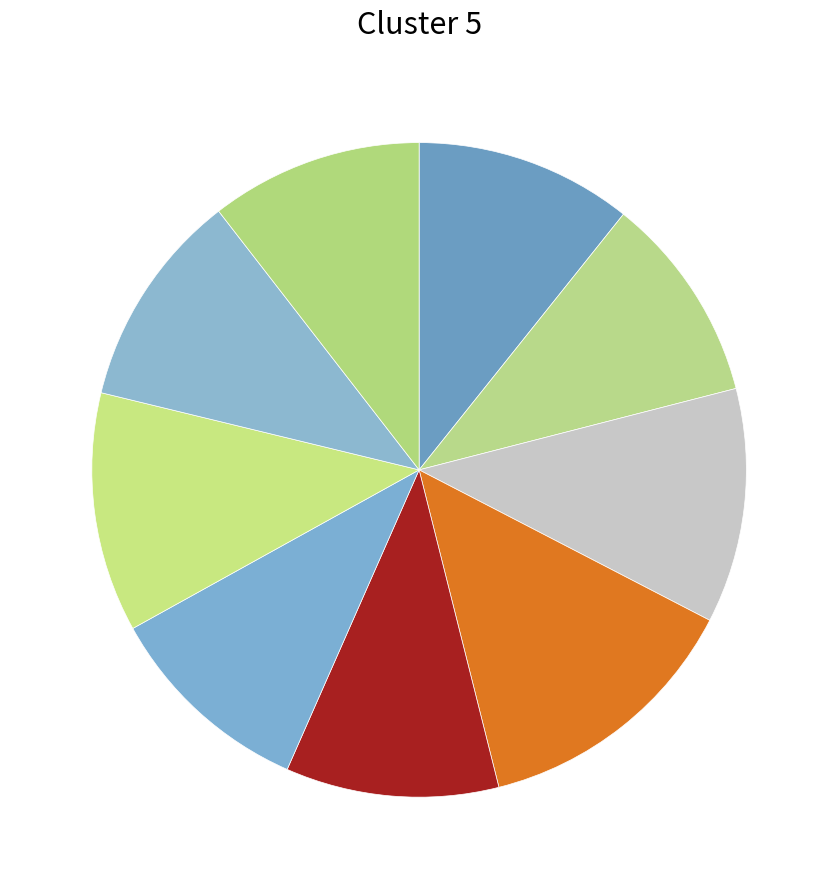

How many slices are in this pie chart?

9